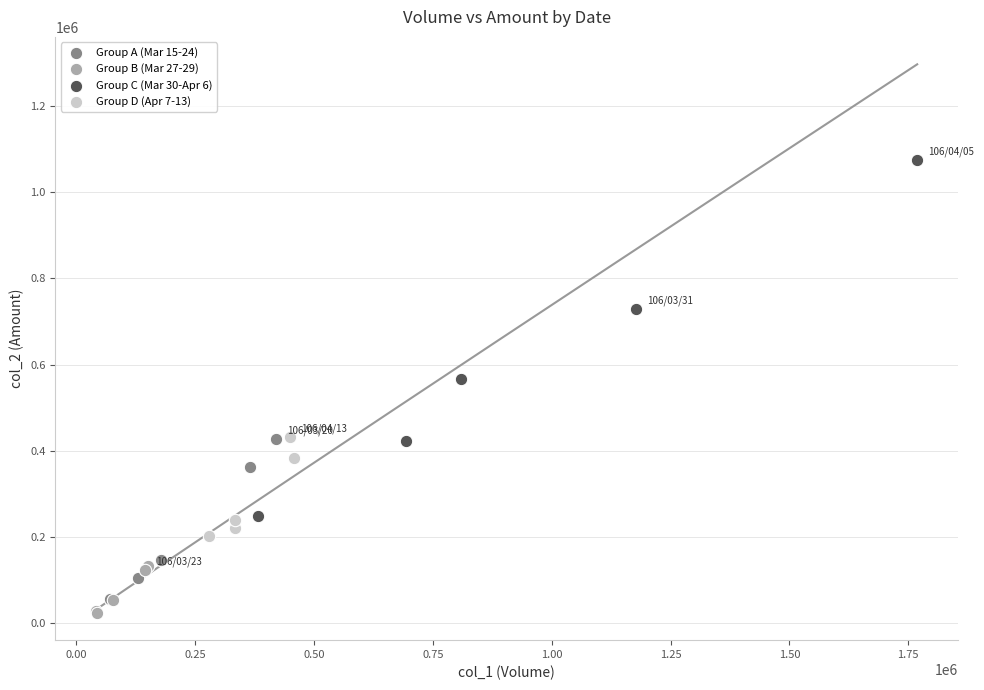

Which series has the widest spread of Y values?

Group C (Mar 30-Apr 6)